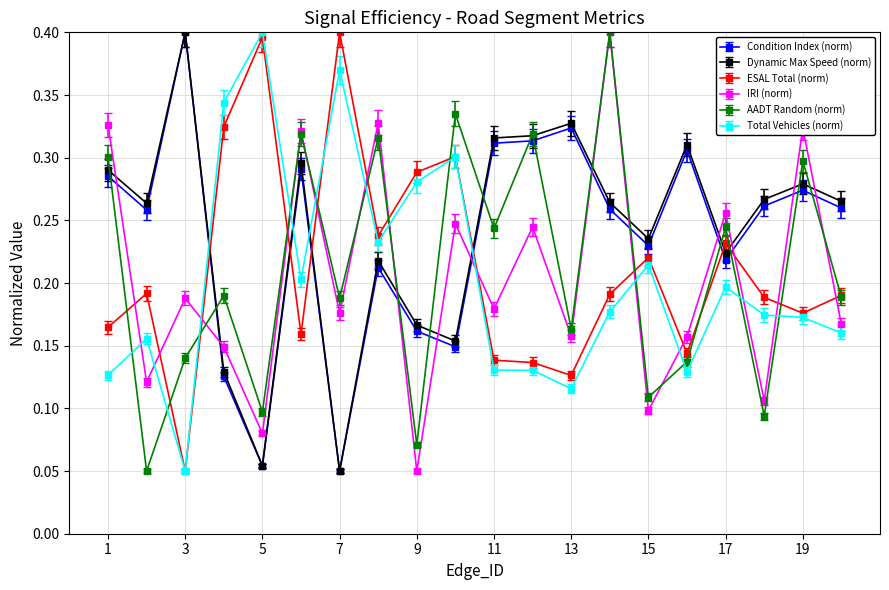

Count the IRI (norm) values in the range 0 to 1.

20